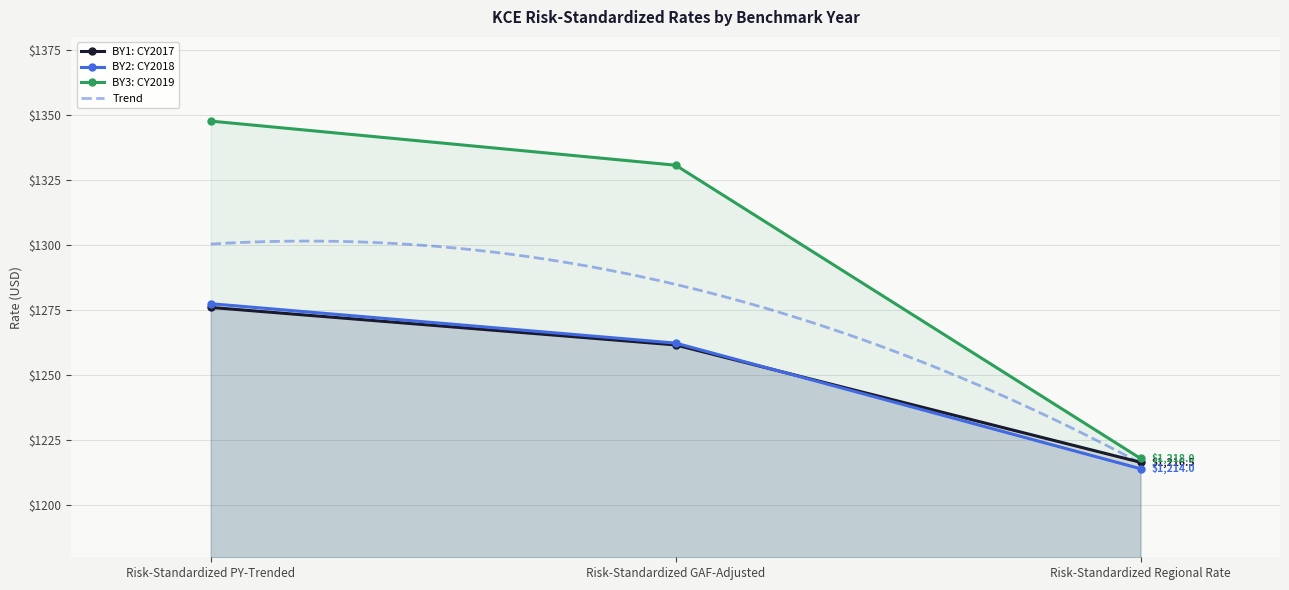

What are all the series names shown in the legend?

BY1: CY2017, BY2: CY2018, BY3: CY2019